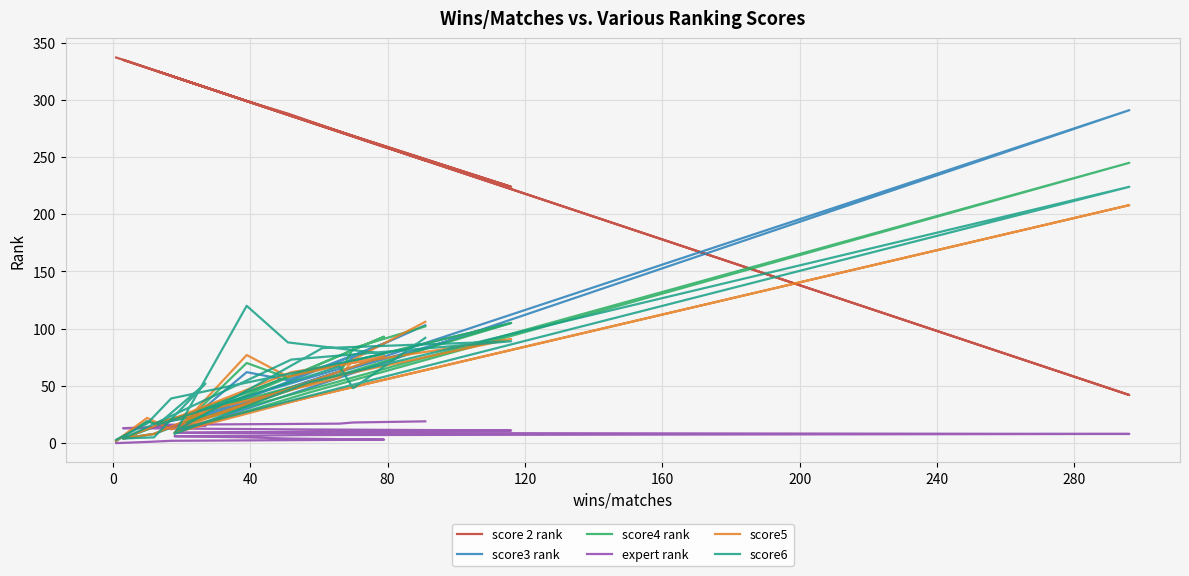

Where is the first local minimum for score5?

40